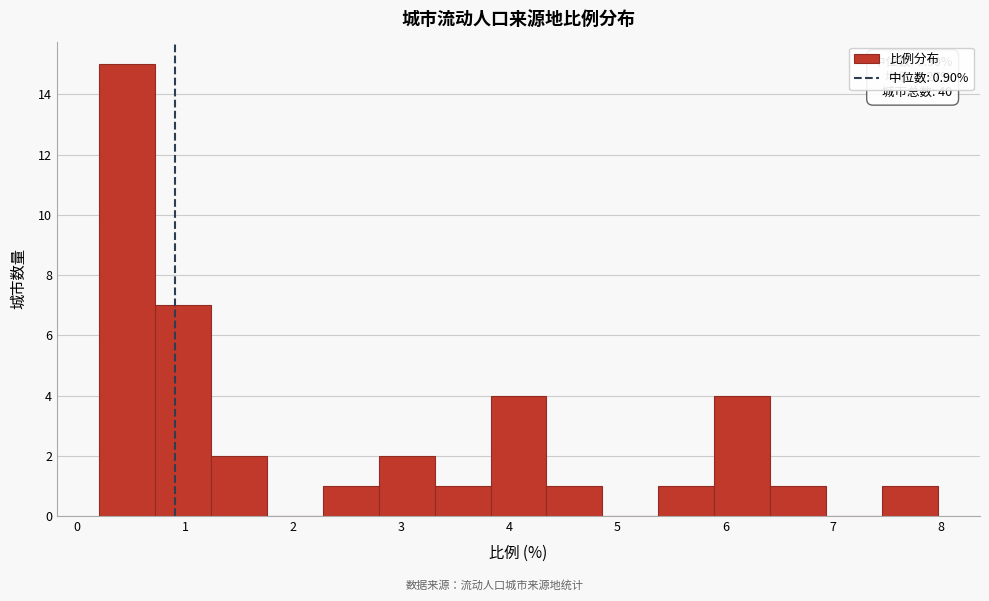

Which range on the x-axis has the tallest bar?

0.2 to 0.7